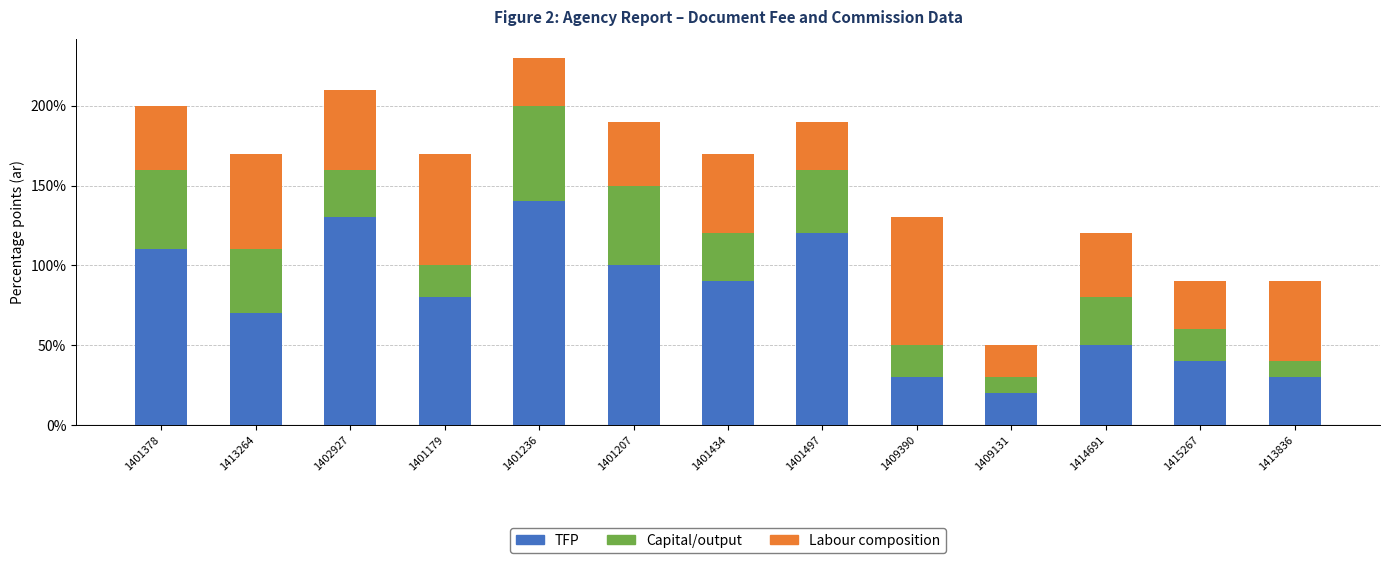

What is the approximate value of Labour composition at 1401497?

0.3